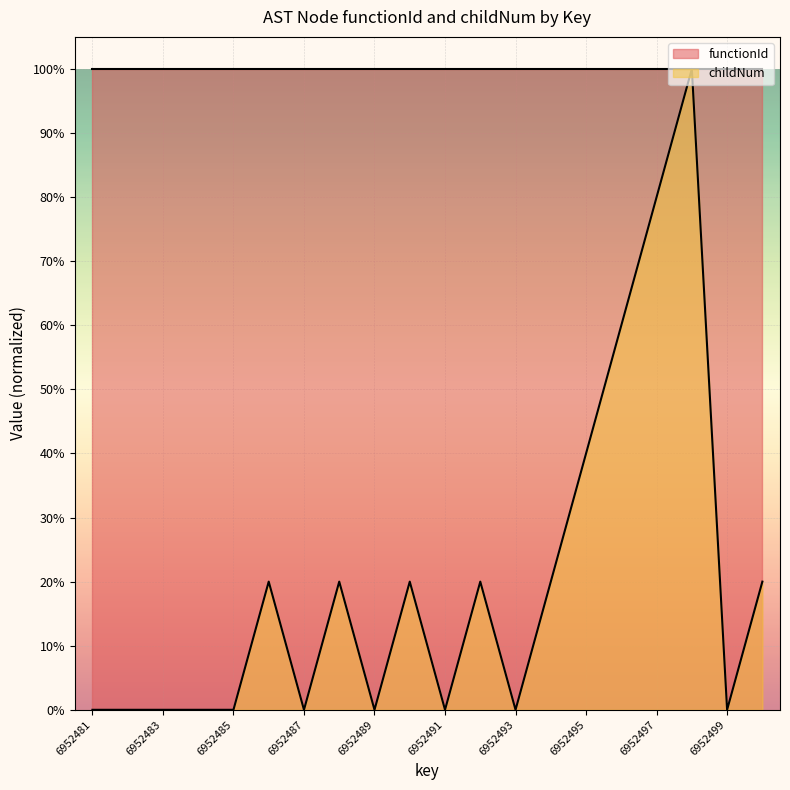

Where is the data nearest to the value 0?

6952481